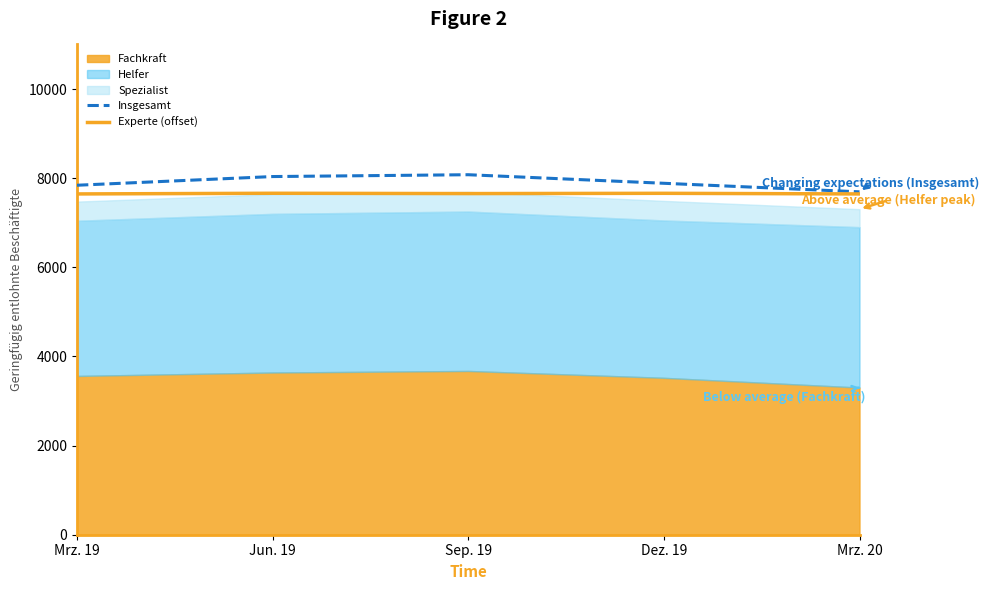

What is the sum of the Experte (offset) values at Jun. 19 and Mrz. 19?

15307